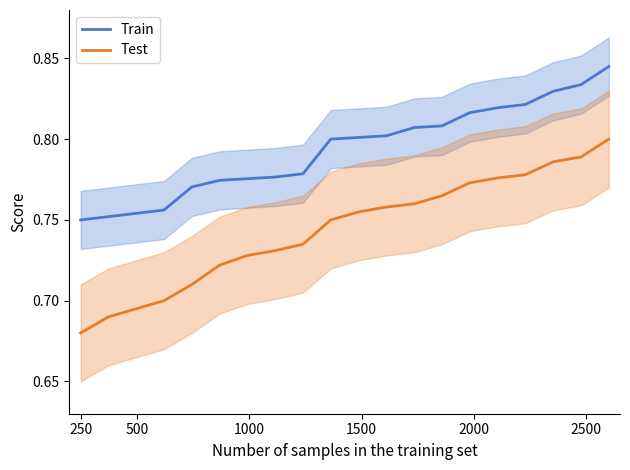

True or false: Train and Test intersect in this chart.

False